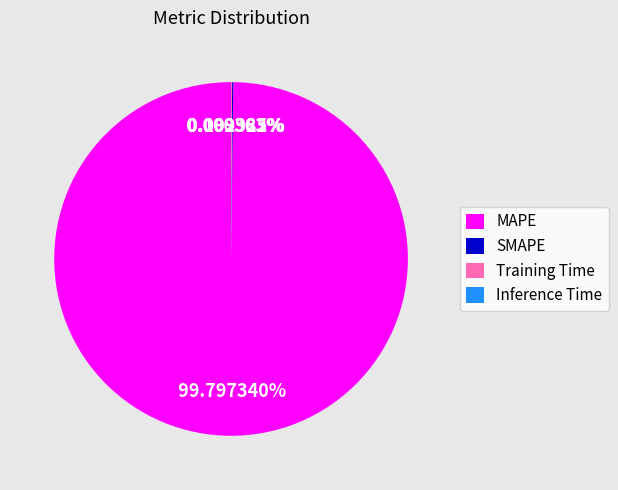

Is there any slice that represents more than half of the pie?

Yes